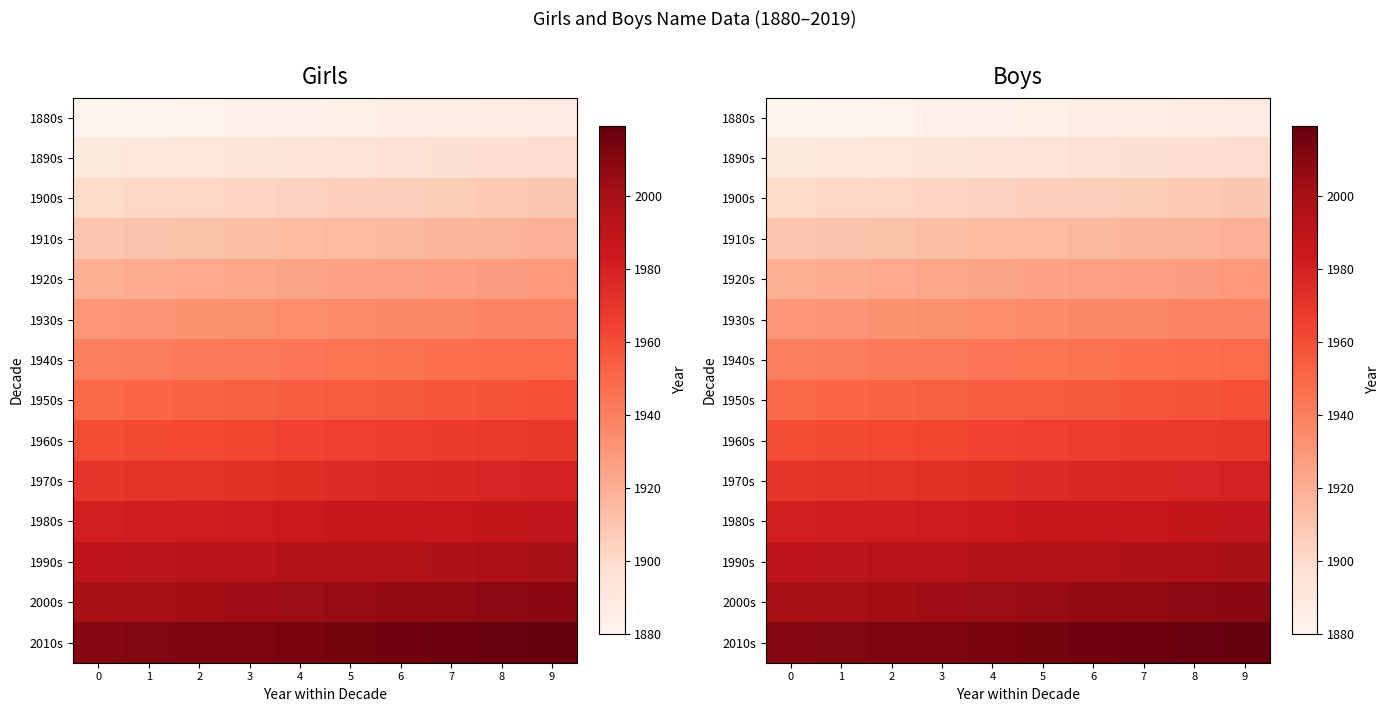

Rank the series at 2 from lowest to highest value.

1880s, 1890s, 1900s, 1910s, 1920s, 1930s, 1940s, 1950s, 1960s, 1970s, 1980s, 1990s, 2000s, 2010s